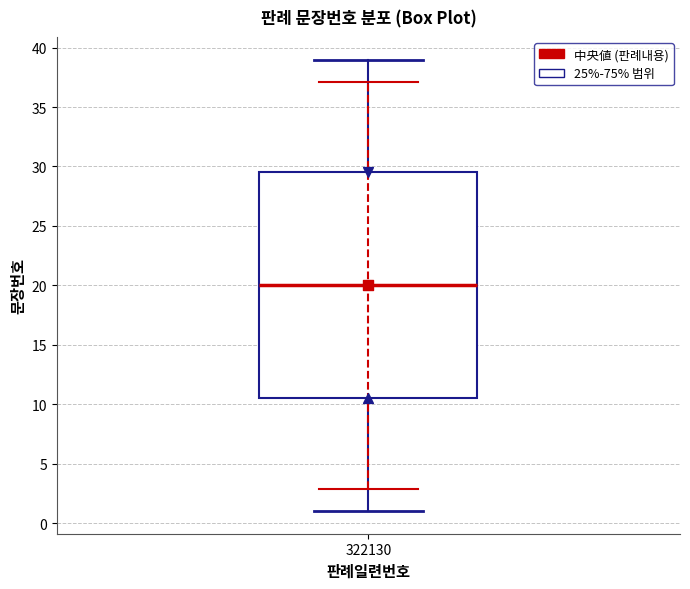

Where does the lower whisker of the box at x = 322130 end on the y-axis? The values are not printed on the chart, so give them approximately, as read against the axis.

1.0